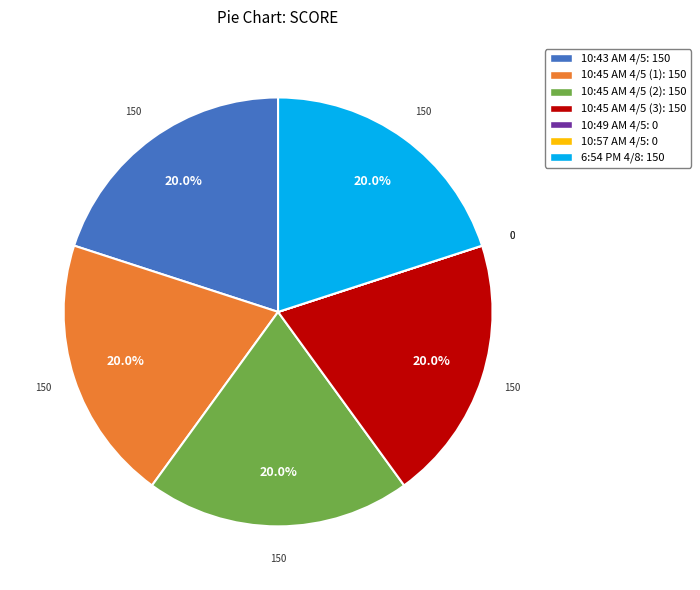

Is there a majority slice in this chart?

No